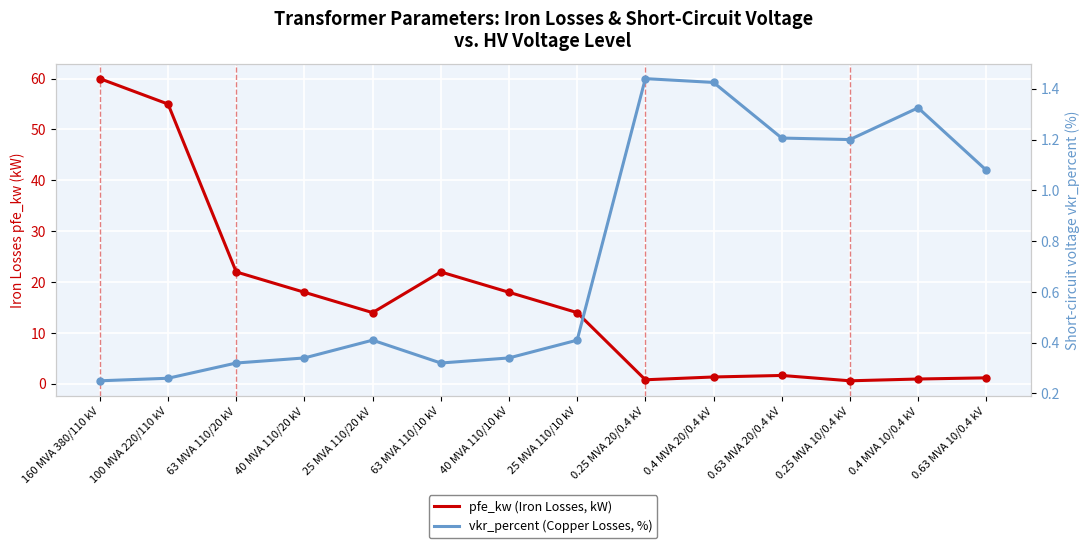

What position from the left is 0.63 MVA 20/0.4 kV?

11